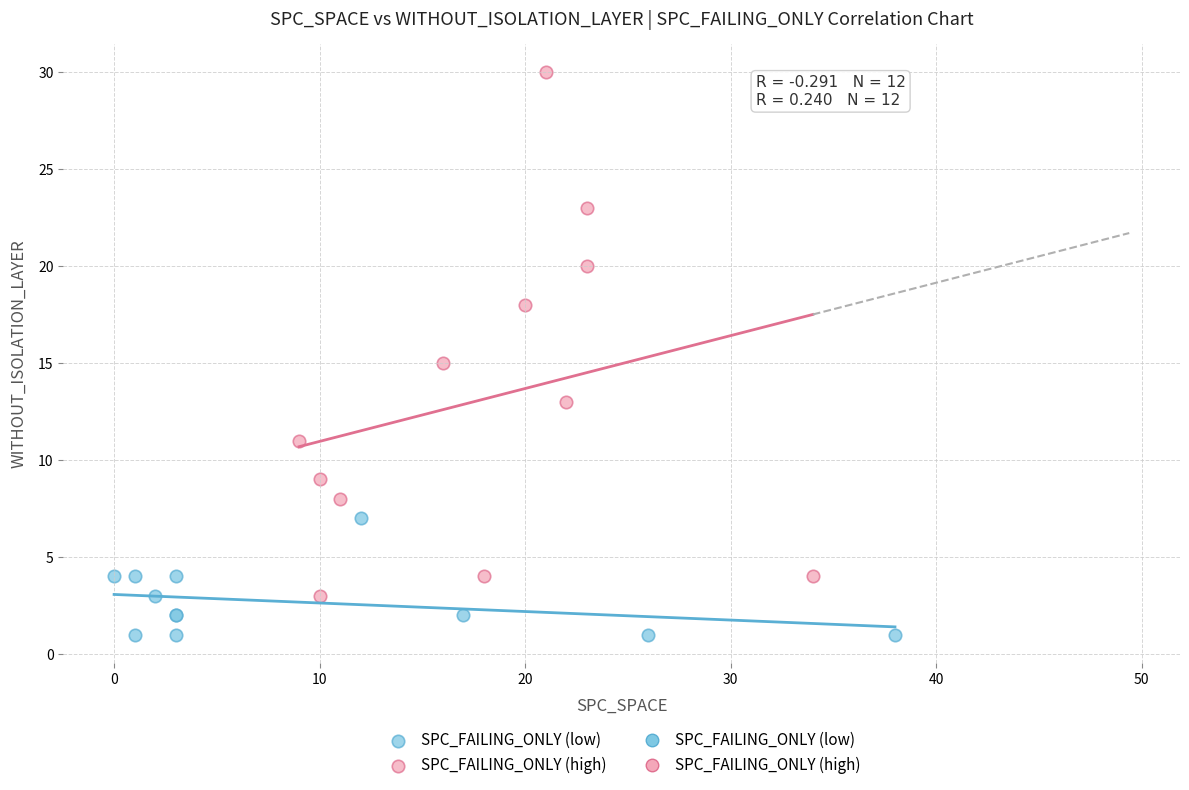

Which series contains the highest Y value?

SPC_FAILING_ONLY (high)